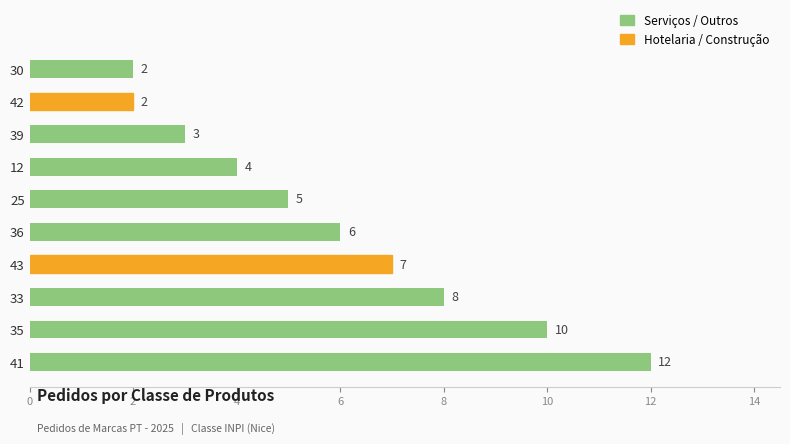

What is the difference between the second highest and minimum values?

8